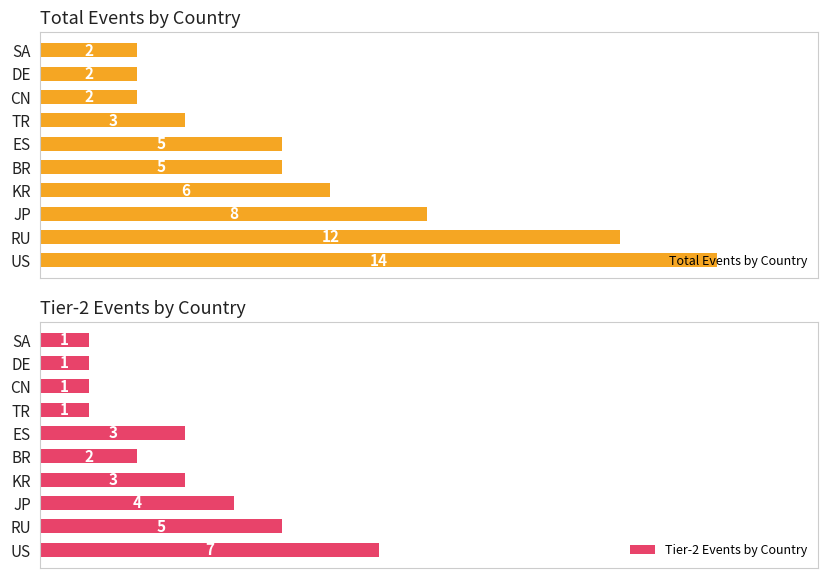

What is the value of the Total Events by Country bar at the 9th from the left?

2